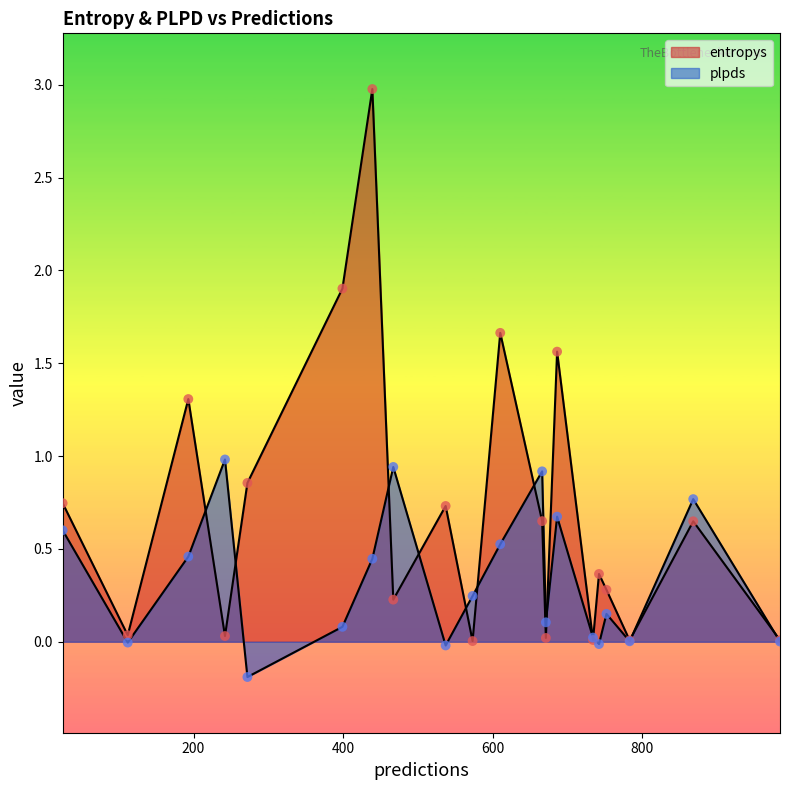

What are all the series names shown in the legend?

entropys, plpds